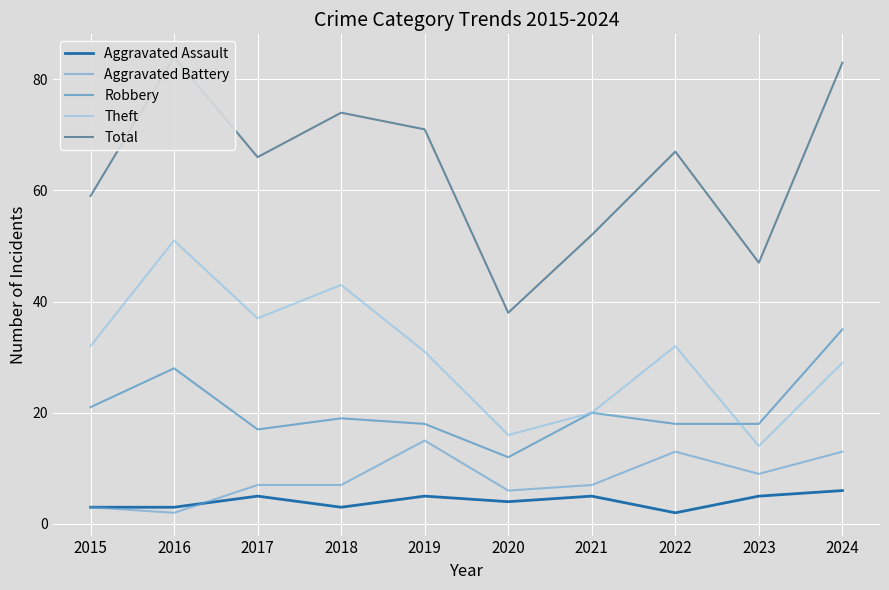

Which series has the largest total across all categories?

Total